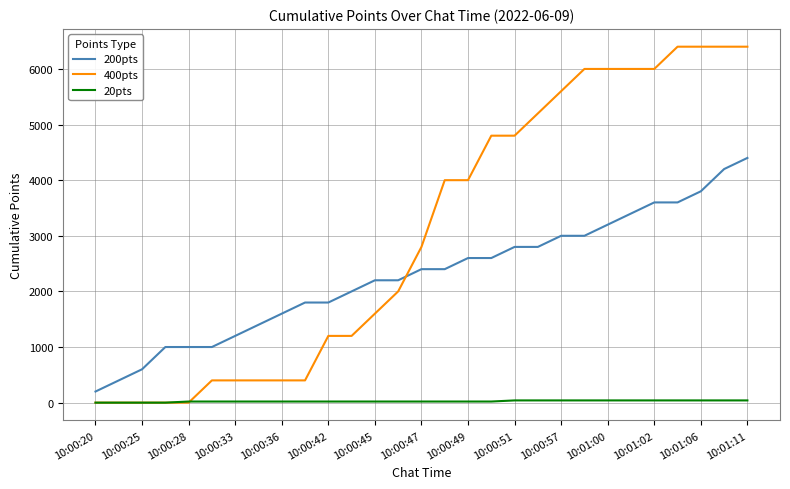

Rank the series by their average value, from highest to lowest.

400pts, 200pts, 20pts